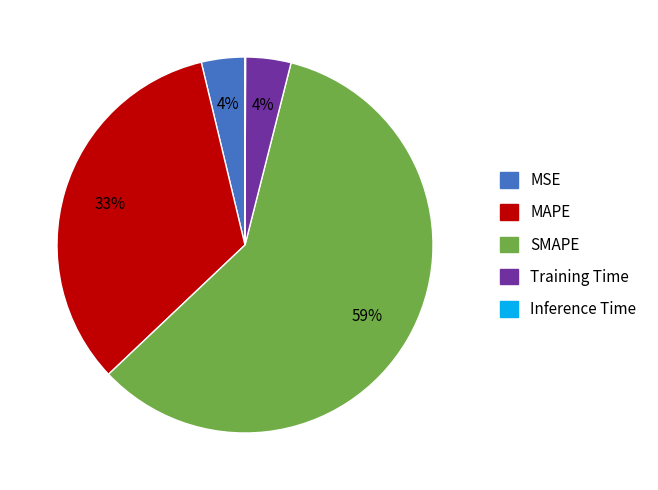

To the nearest percent, what is the difference between the MSE and SMAPE slice percentages?

55%